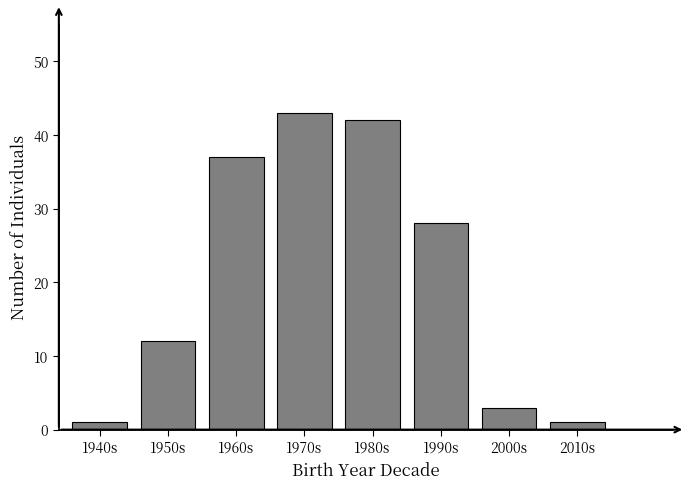

Reading left to right, transcribe all the data shown in this chart.

1	12	37	43	42	28	3	1